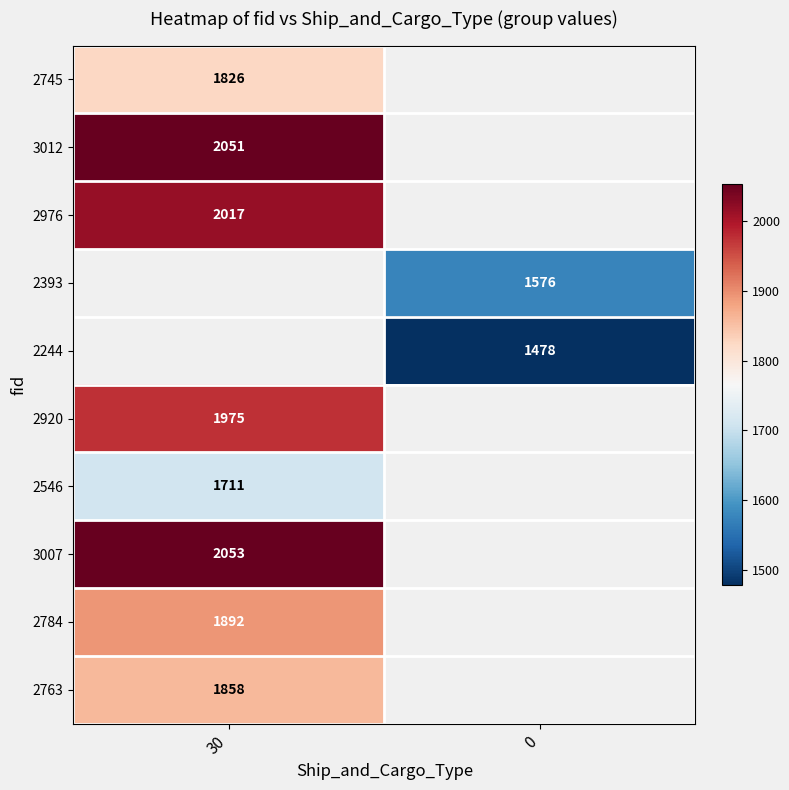

Is it true that 3012 equals 2714 at 30?

False